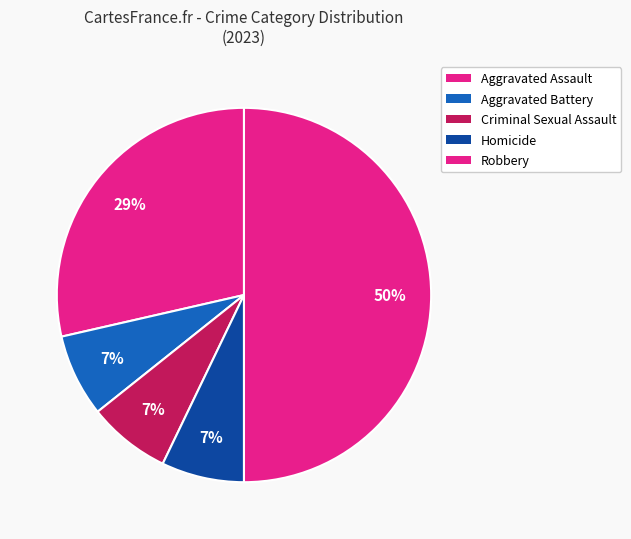

The Aggravated Battery slice represents 7% of the pie. True or false?

True